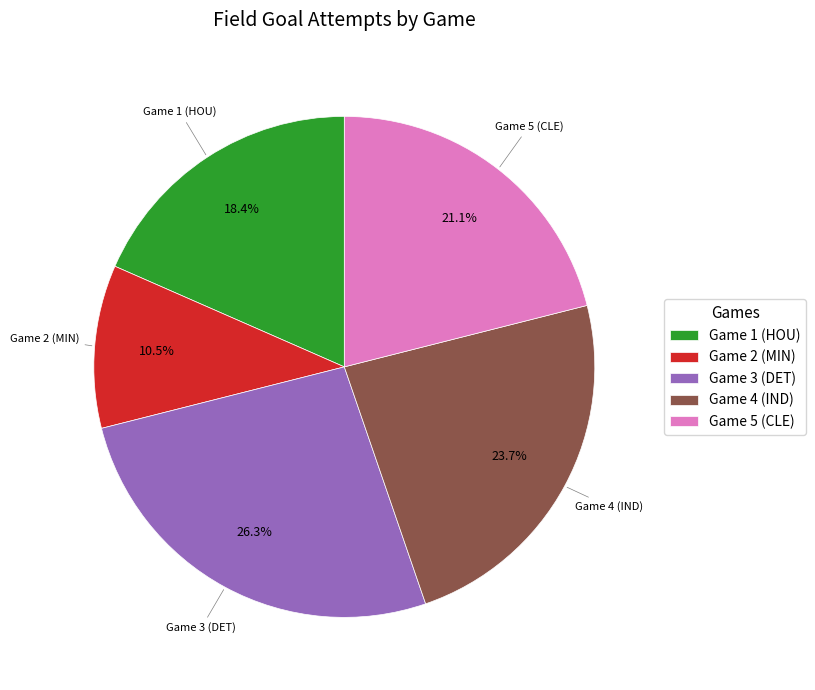

Is it true that Game 1 (HOU) is 25% of the pie?

False